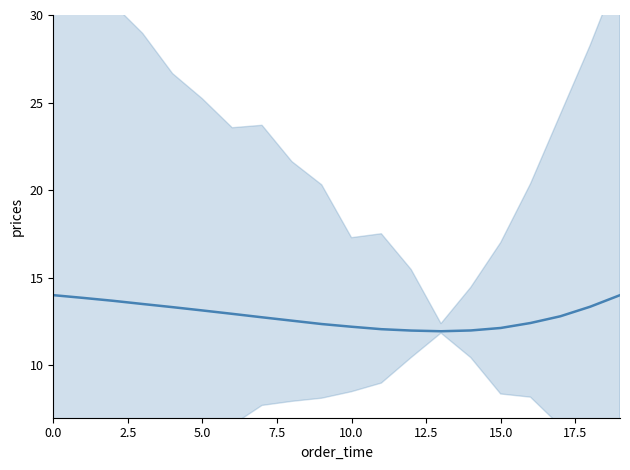

What is the greatest value displayed?

14.0